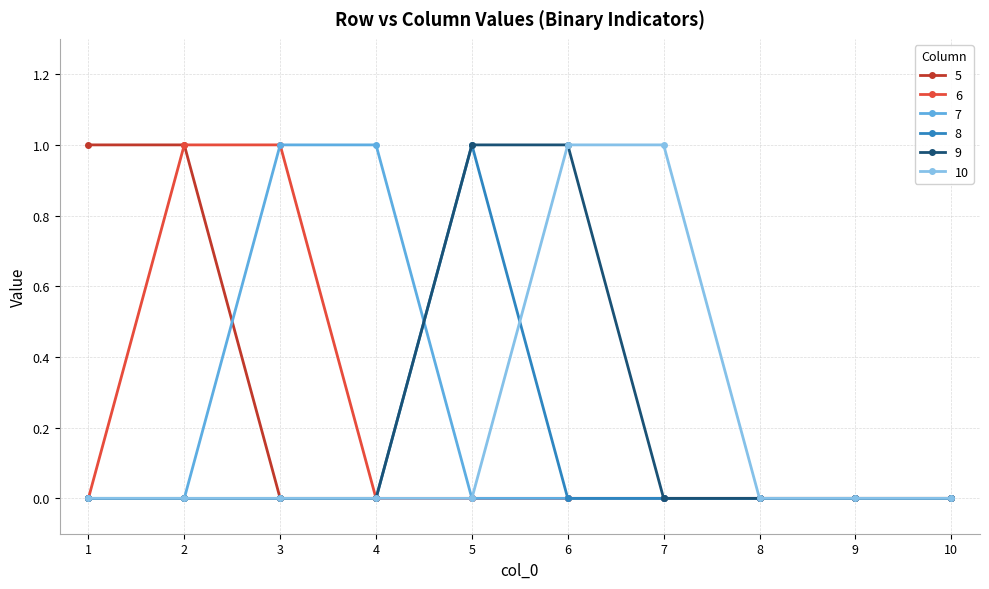

The value of 8 at 7 is 1. True or false?

False